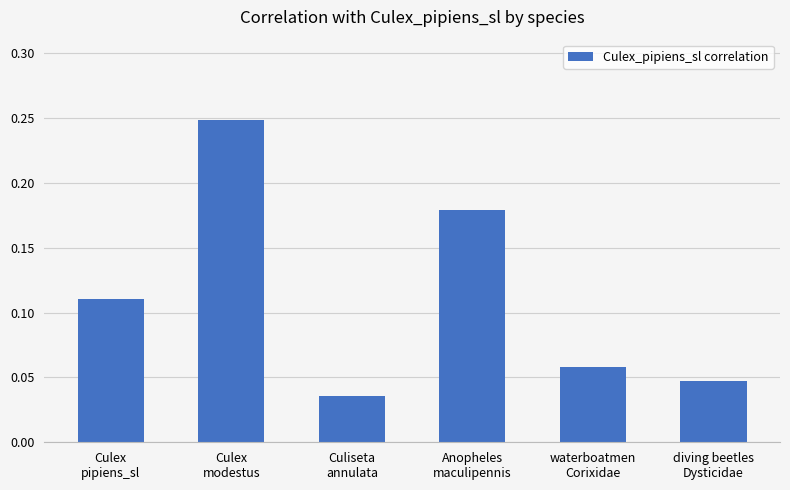

Count the values in the range 0 to 1.

6